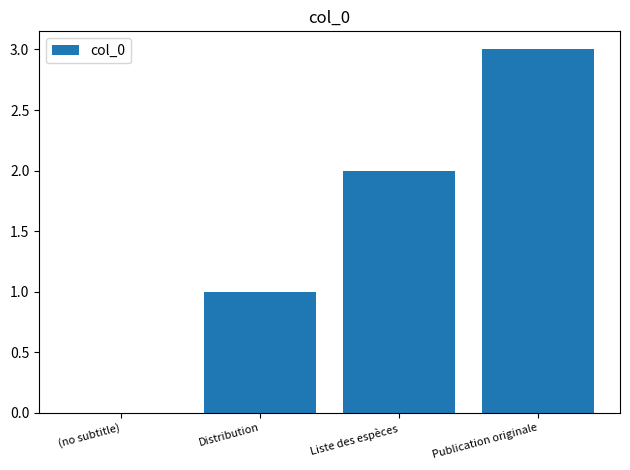

Does the chart contain stacked bars?

No